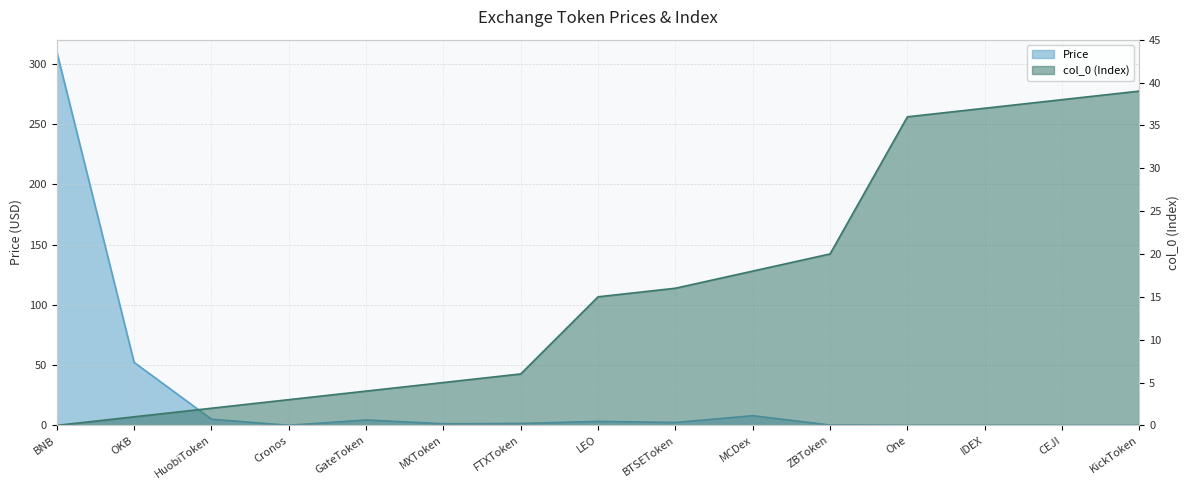

Reading left to right, extract all data points from this chart.

Price: BNB=309.9	OKB=52.3	HuobiToken=5.1	Cronos=0.1	GateToken=4.5	MXToken=1.4	FTXToken=1.6	LEO=3.3	BTSEToken=2.4	MCDex=8.0	ZBToken=0.3	One=0.0	IDEX=0.1	CEJI=0.0	KickToken=0.0
col_0: BNB=0.0	OKB=1.0	HuobiToken=2.0	Cronos=3.0	GateToken=4.0	MXToken=5.0	FTXToken=6.0	LEO=15.0	BTSEToken=16.0	MCDex=18.0	ZBToken=20.0	One=36.0	IDEX=37.0	CEJI=38.0	KickToken=39.0